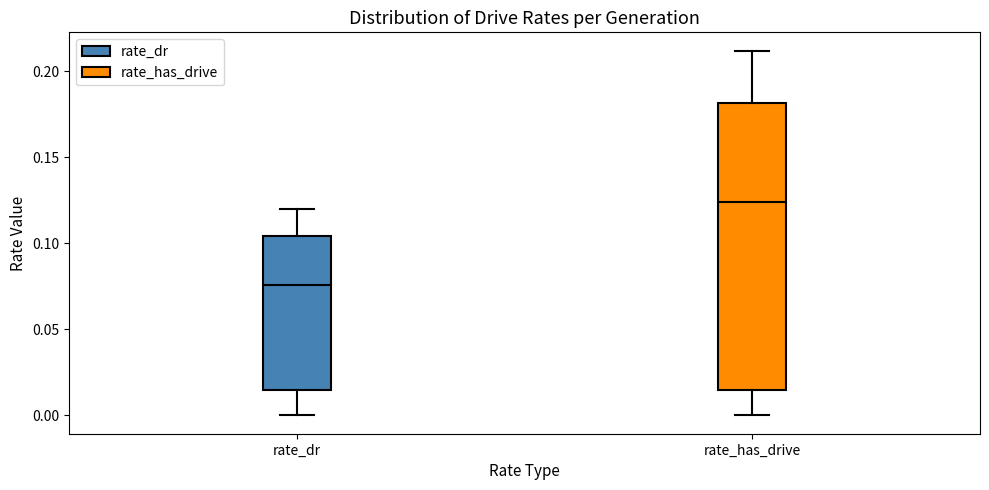

Which box is the tallest, from its lower edge to its upper edge?

rate_has_drive